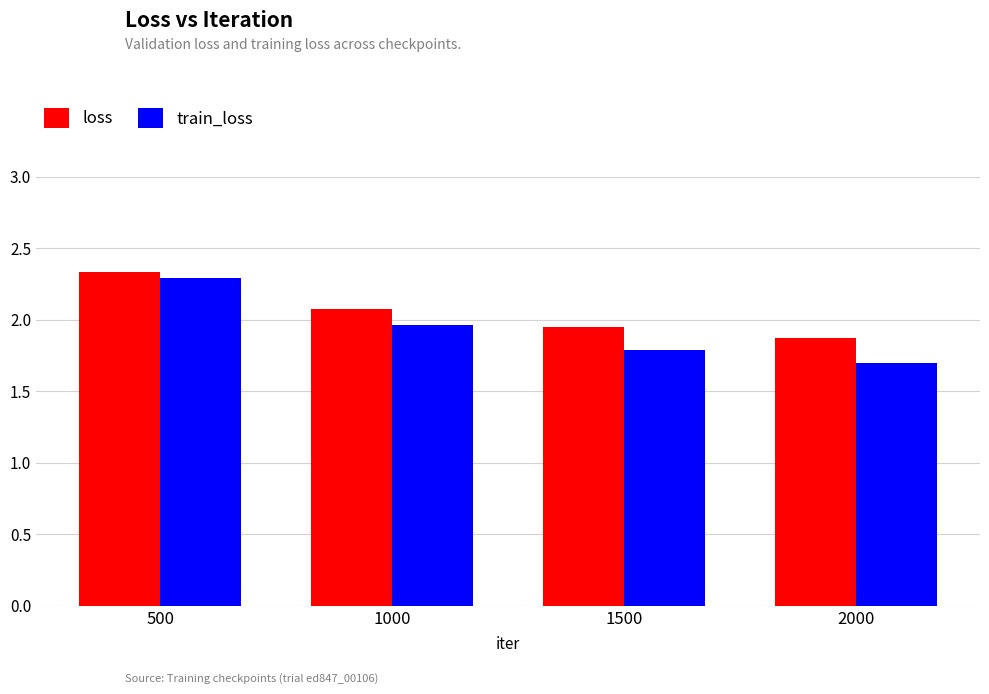

Is the value of train_loss at 2000 greater than the value of loss at 500?

No